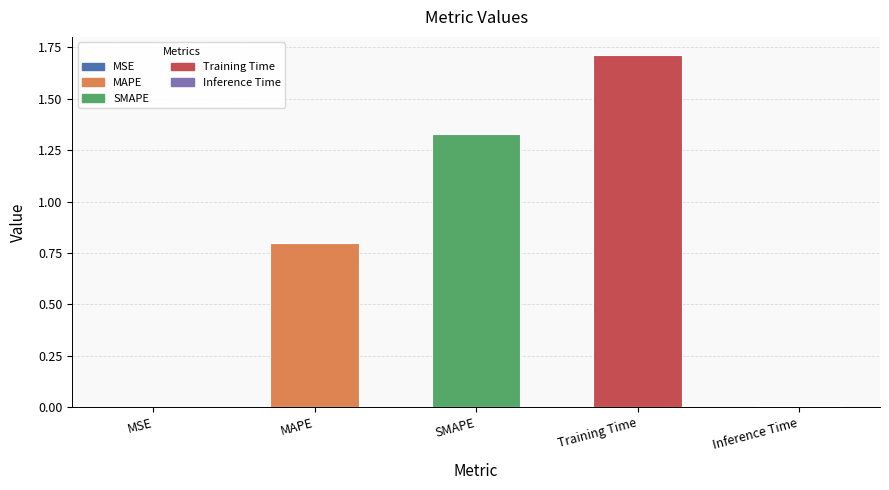

The value at MAPE is 0.2. True or false?

False